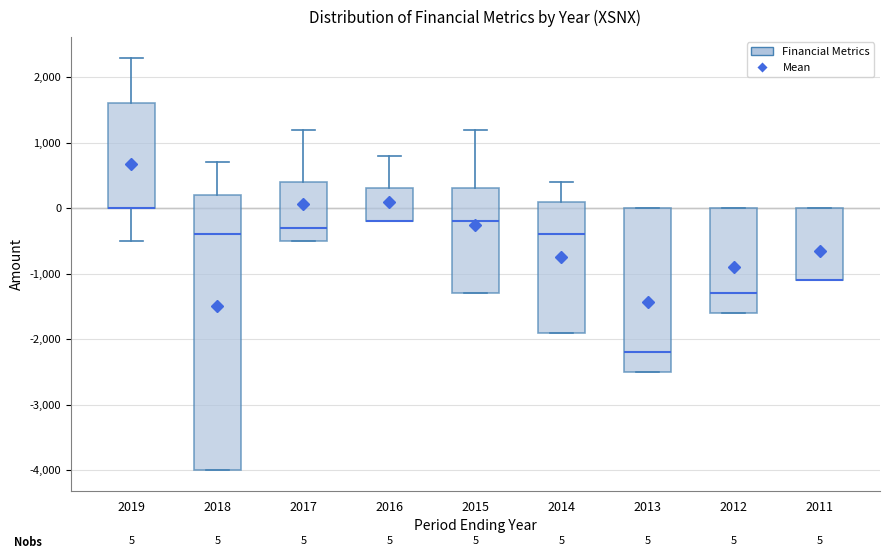

Which box is the tallest, from its lower edge to its upper edge?

2018